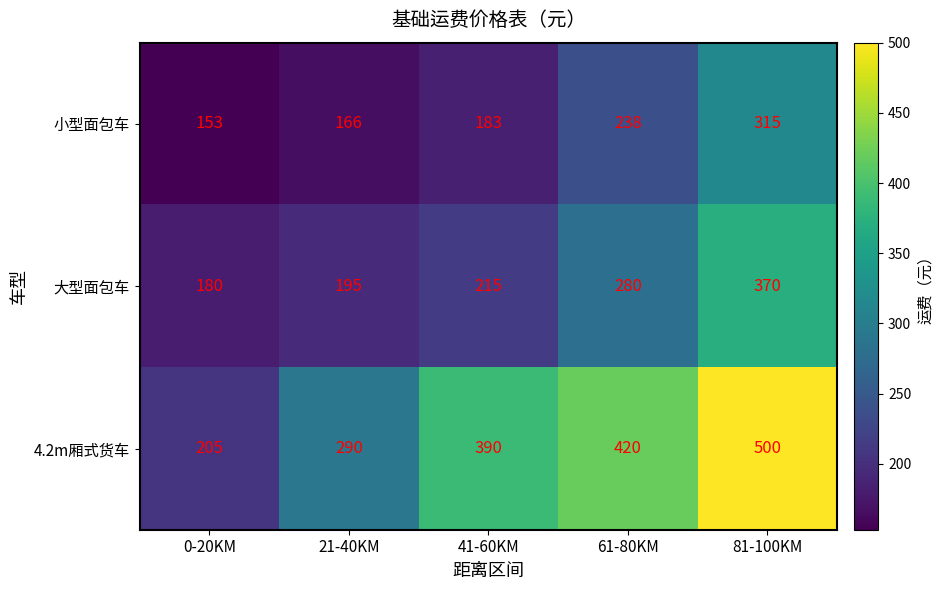

Which series has the widest spread of values?

4.2m厢式货车